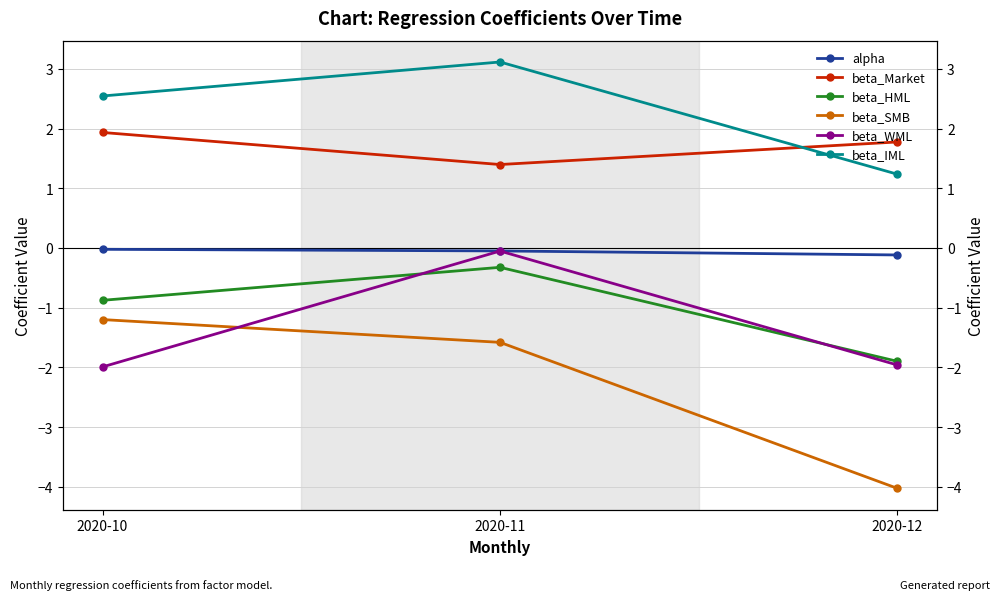

Read the beta_IML value at 2020-10.

2.5